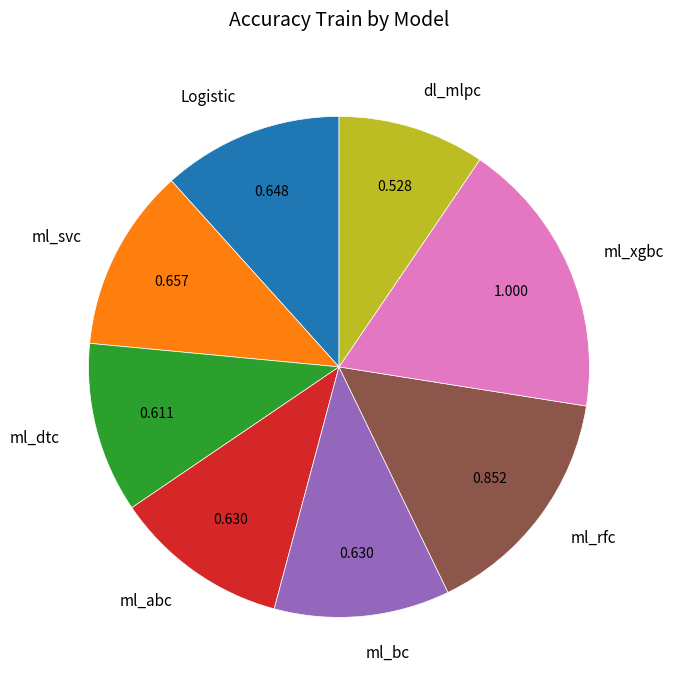

Which has a higher value, dl_mlpc or ml_dtc?

ml_dtc